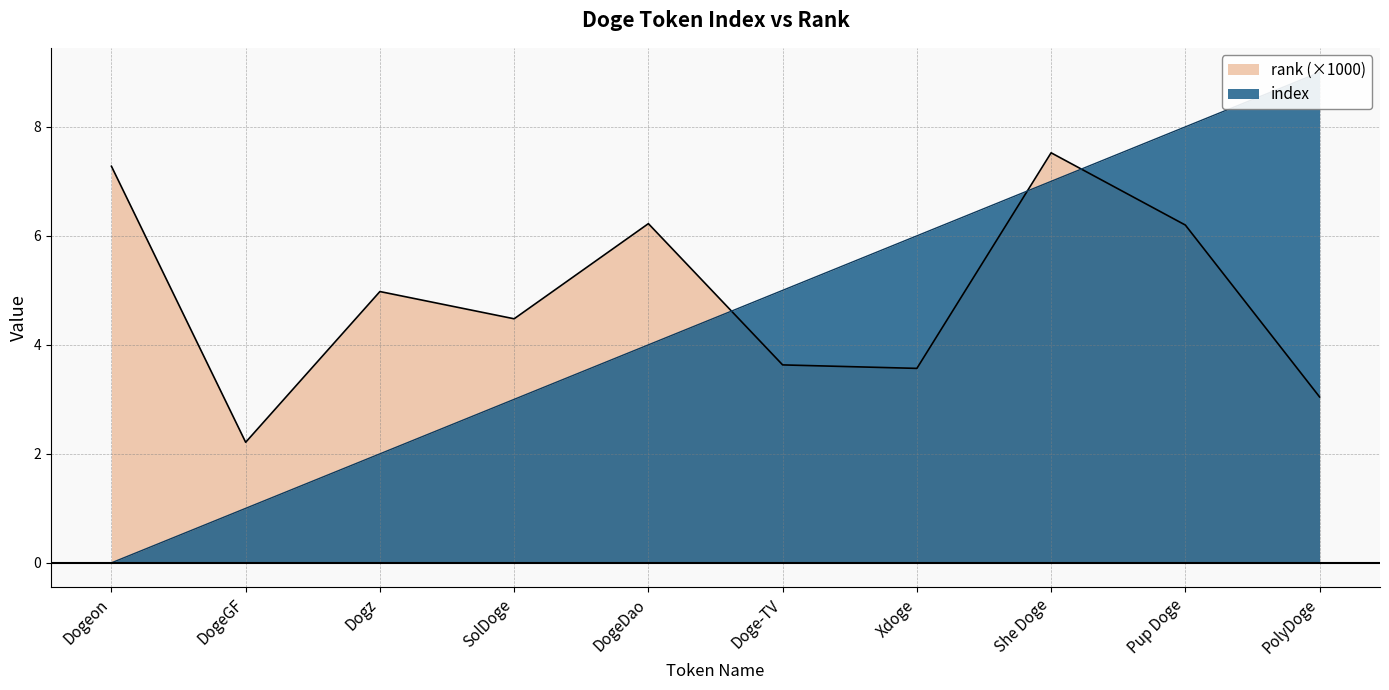

What is the difference between the index values at Xdoge and Dogz?

4.0